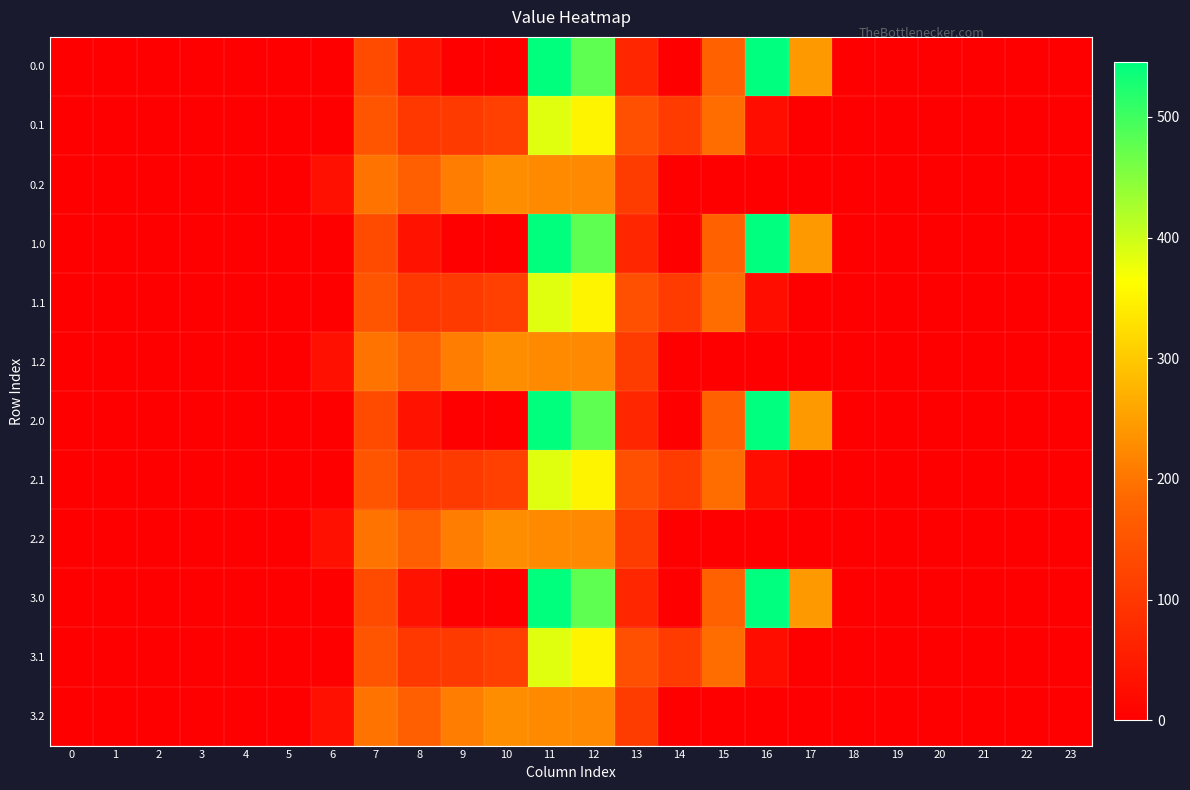

Rank the series by their maximum value, from lowest to highest.

0.2, 1.2, 2.2, 3.2, 0.1, 1.1, 2.1, 3.1, 0.0, 1.0, 2.0, 3.0